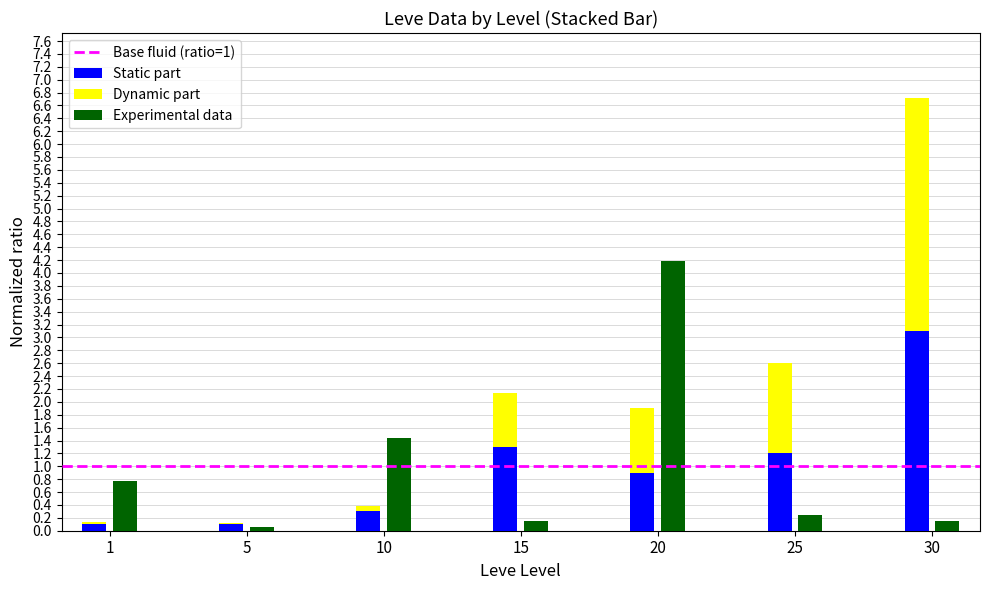

What is the sum of all Experimental data values?

7.0